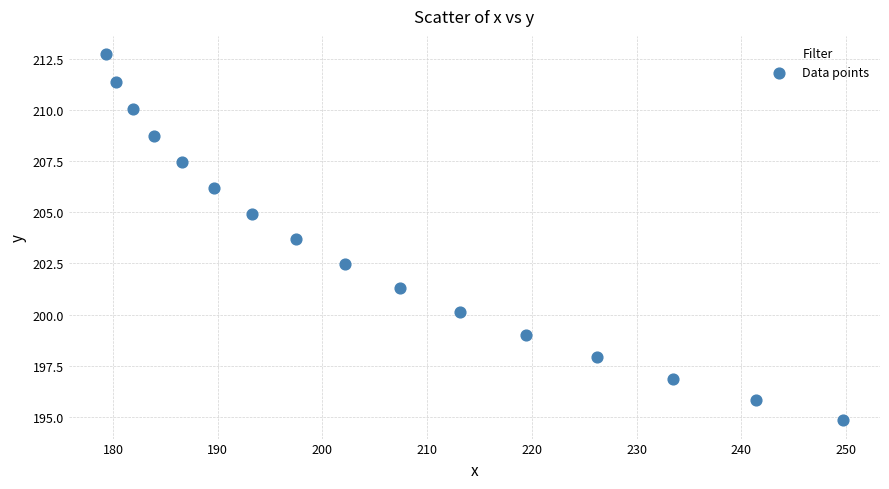

What is the range of Y values (max minus min)?

17.9